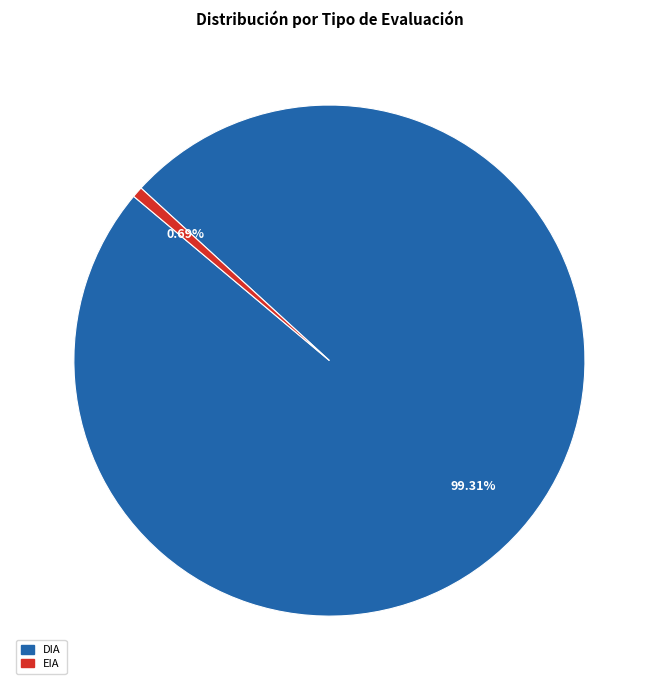

What is the majority slice?

DIA